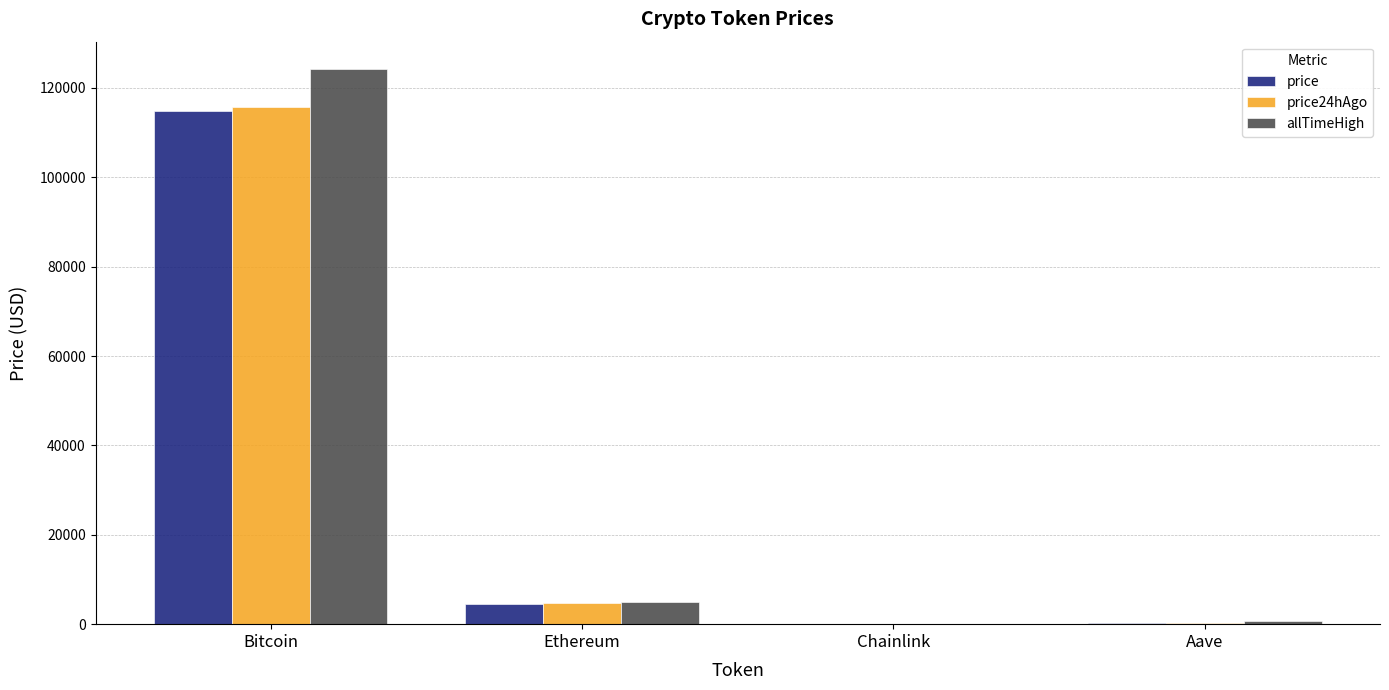

True or false: price24hAgo has a value of 4630.6 at Ethereum.

True